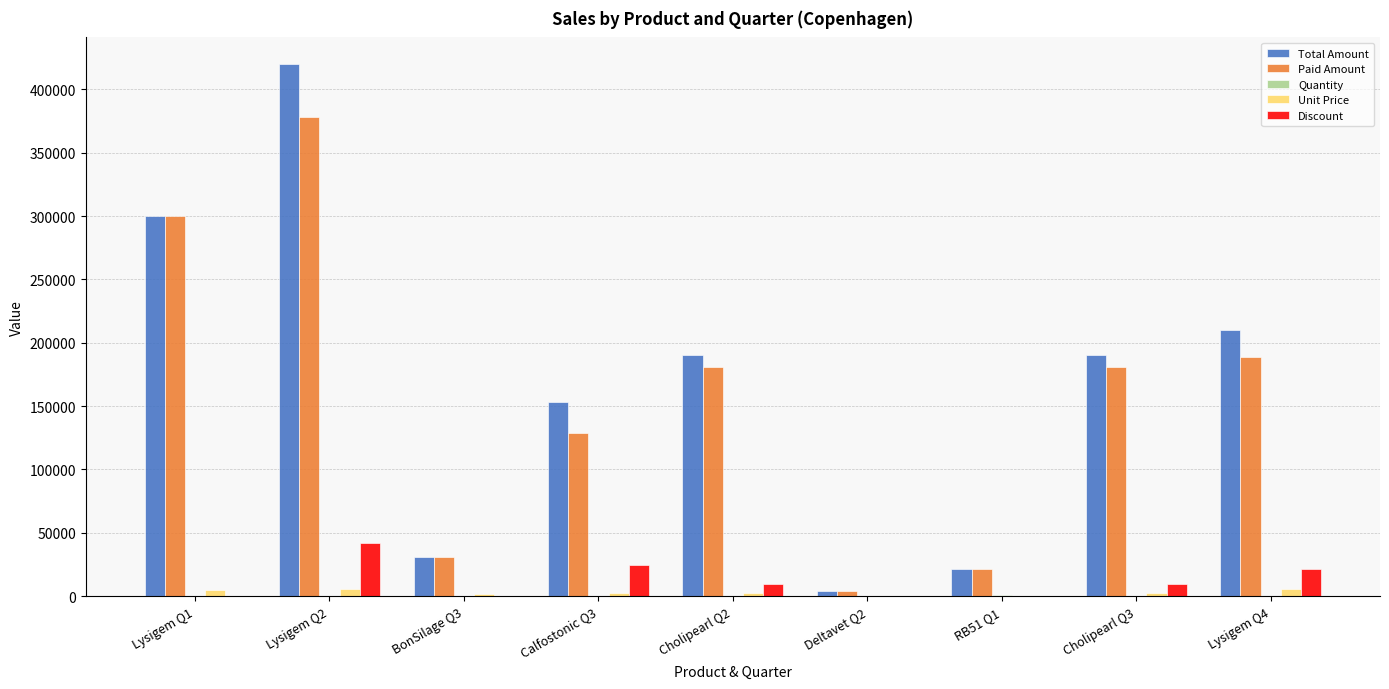

What is the maximum value shown in the chart?

420000